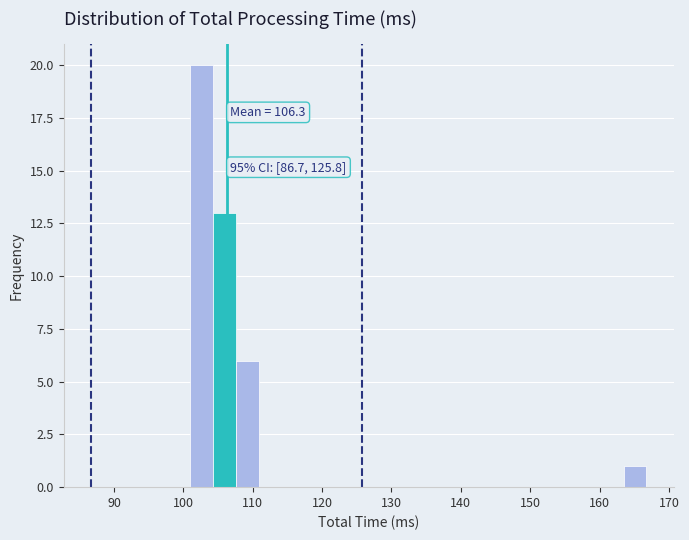

Read against the x-axis, roughly where is the centre of the tallest bar?

103